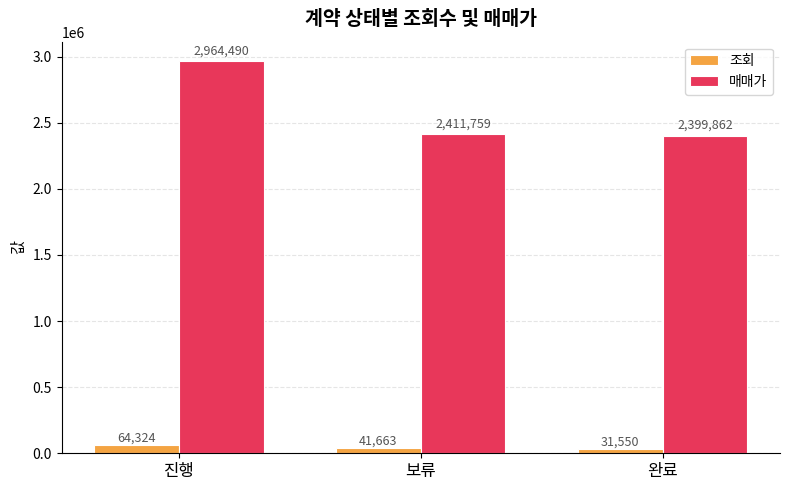

How many series are shown in this chart?

2